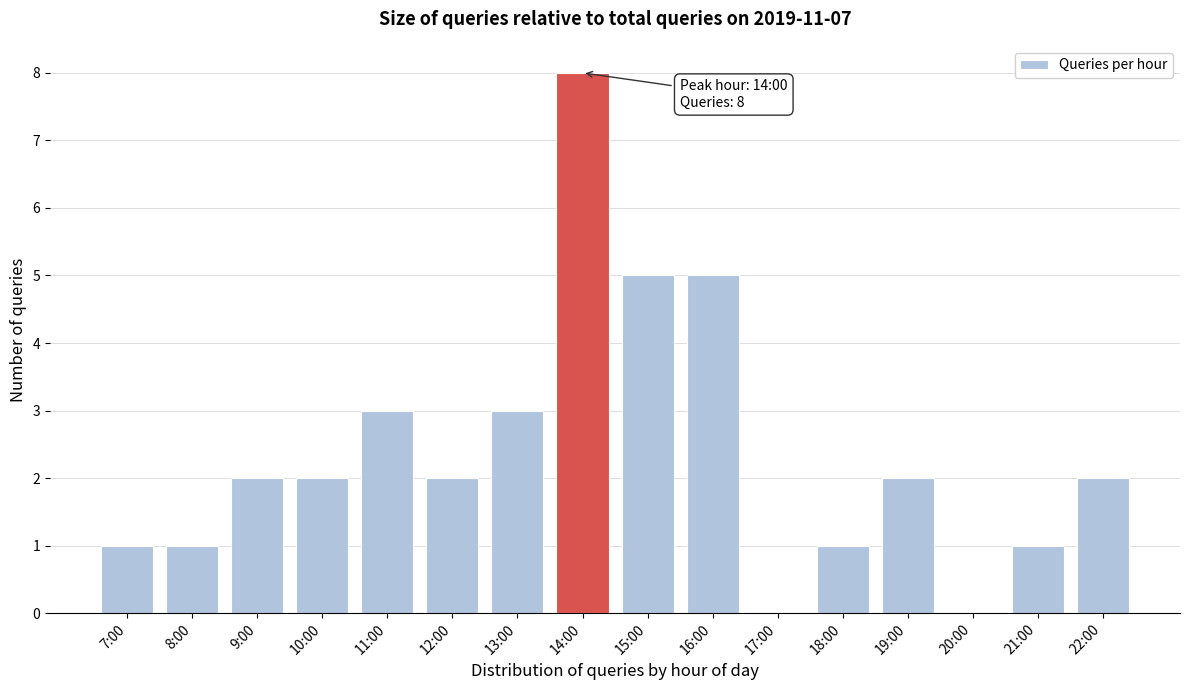

Reading right to left, list all the values displayed in this chart.

22:00=2	21:00=1	20:00=0	19:00=2	18:00=1	17:00=0	16:00=5	15:00=5	14:00=8	13:00=3	12:00=2	11:00=3	10:00=2	9:00=2	8:00=1	7:00=1